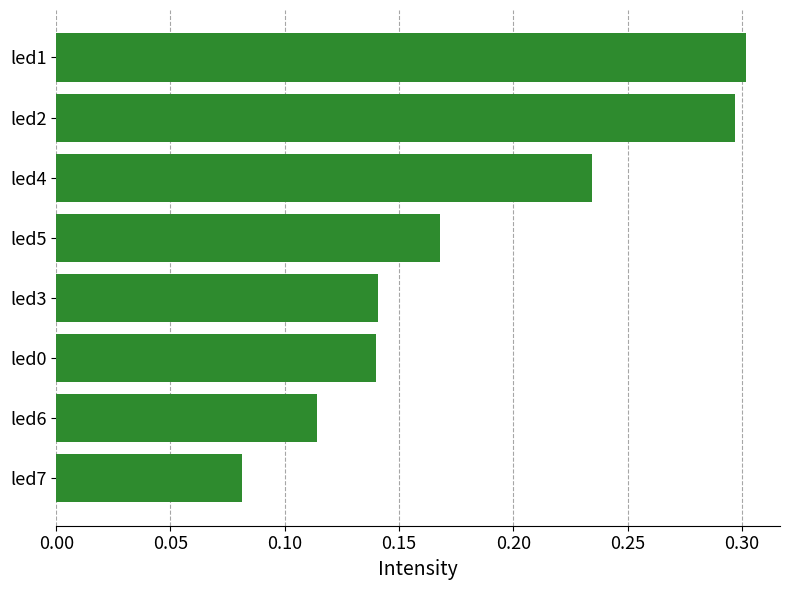

How many categories are shown in the chart?

8